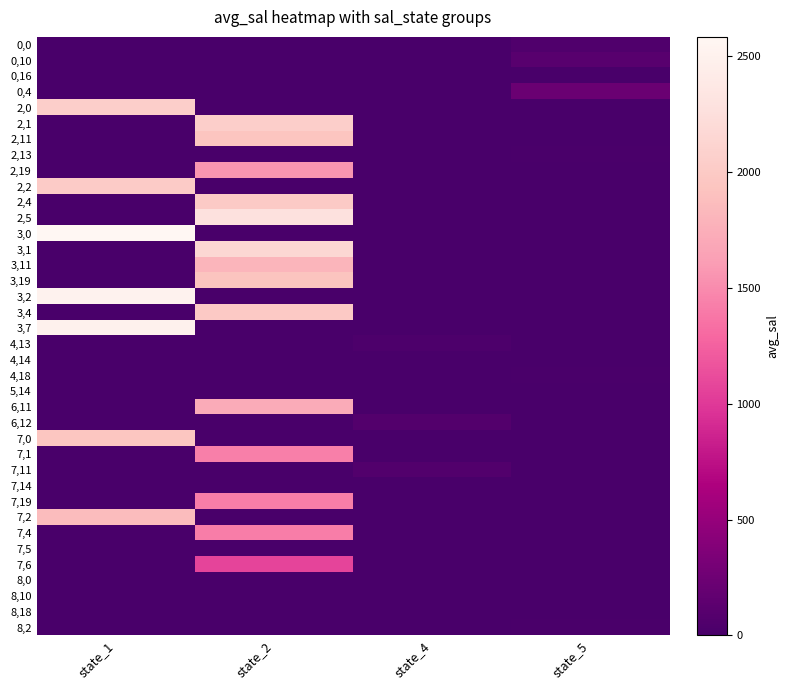

At which category is the sum across all series the highest?

state_2